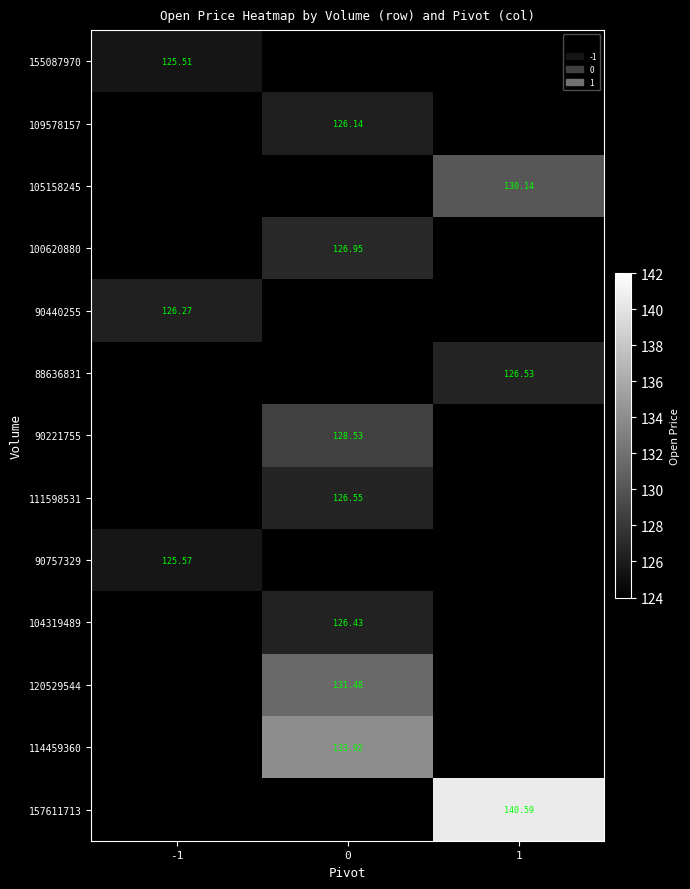

Which category has the highest value across all series?

1